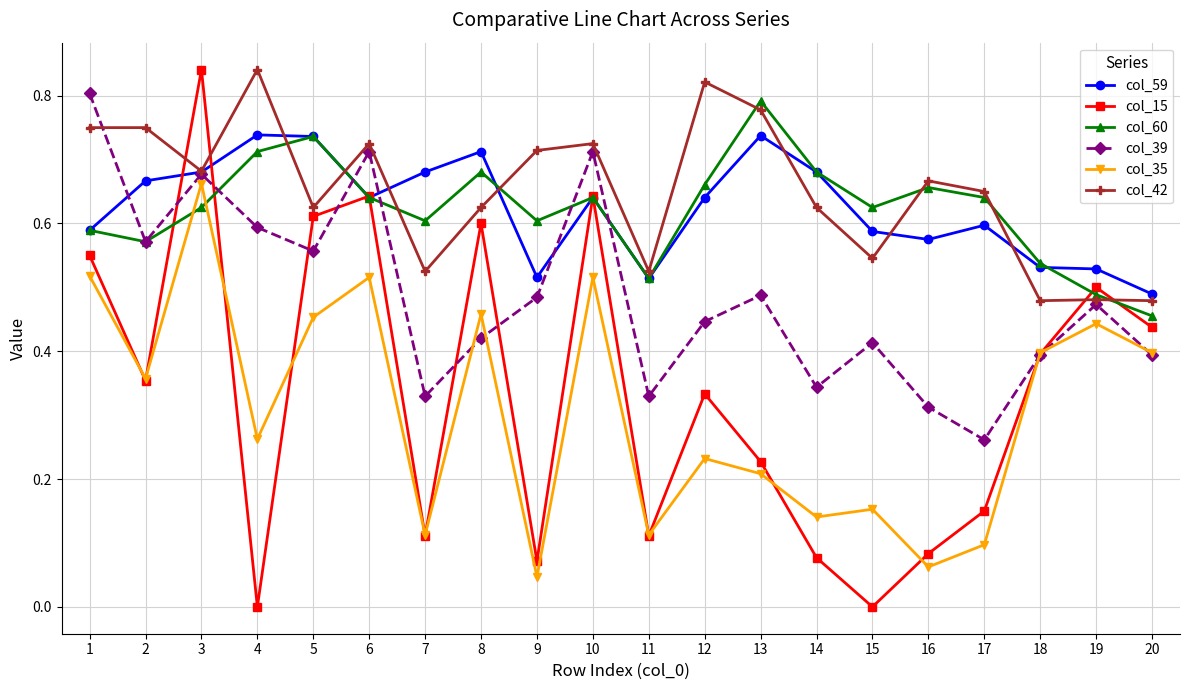

At which label does col_59 reach its minimum?

20